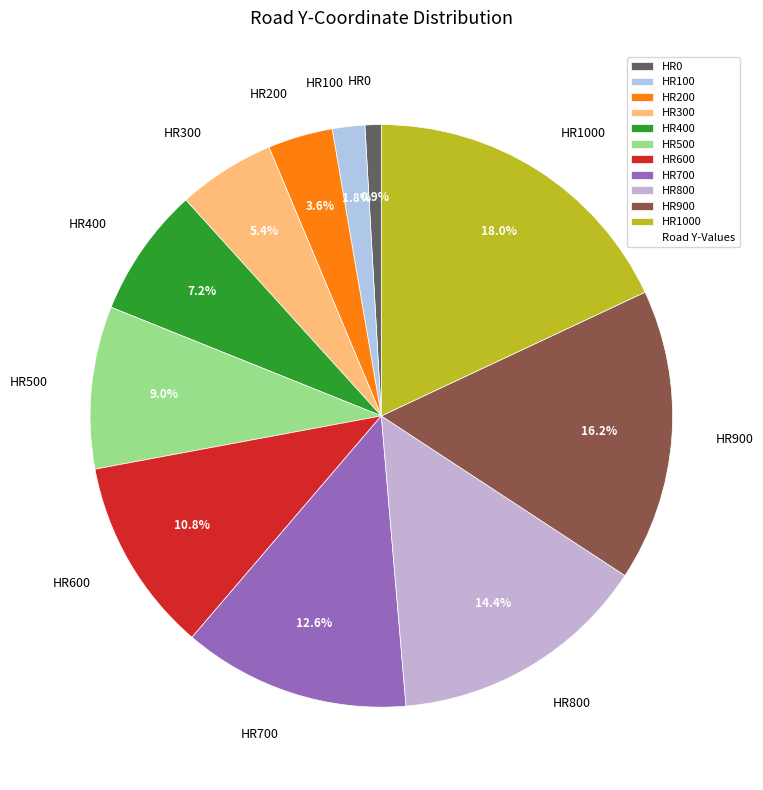

Does any single category account for the majority?

No